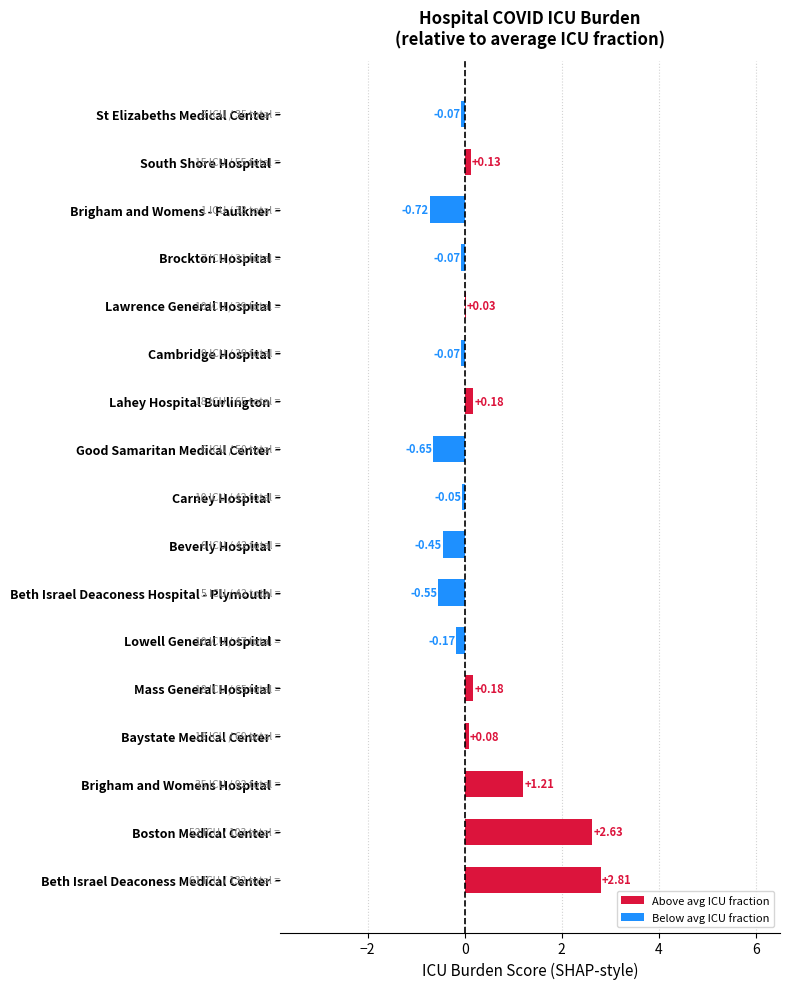

Are the bars grouped side by side (vs. stacked)?

No